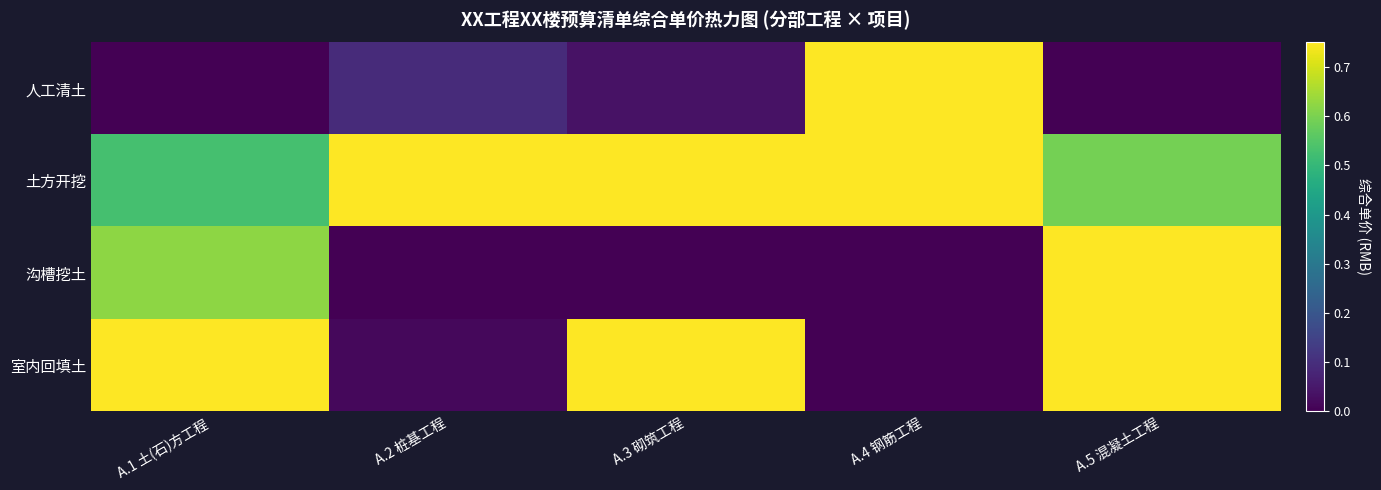

At which category is the sum across all series the highest?

A.5 混凝土工程